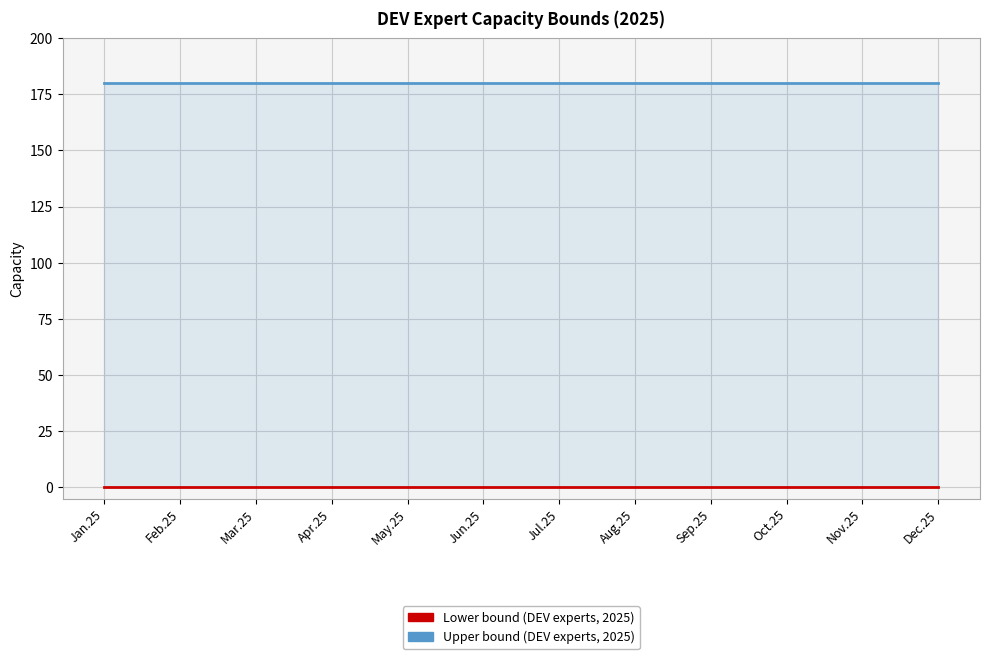

At which label is Lower bound closest to 0?

Jan.25